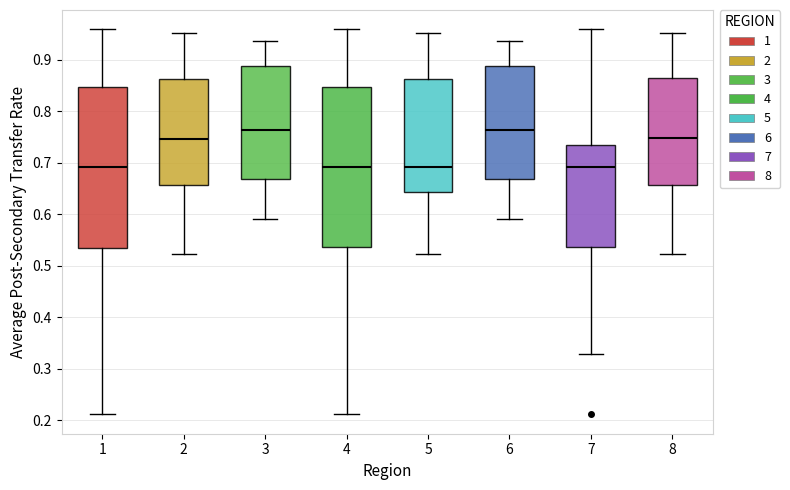

Where is the upper edge of the box at x = 4 on the y-axis? The values are not printed on the chart, so give them approximately, as read against the axis.

0.85